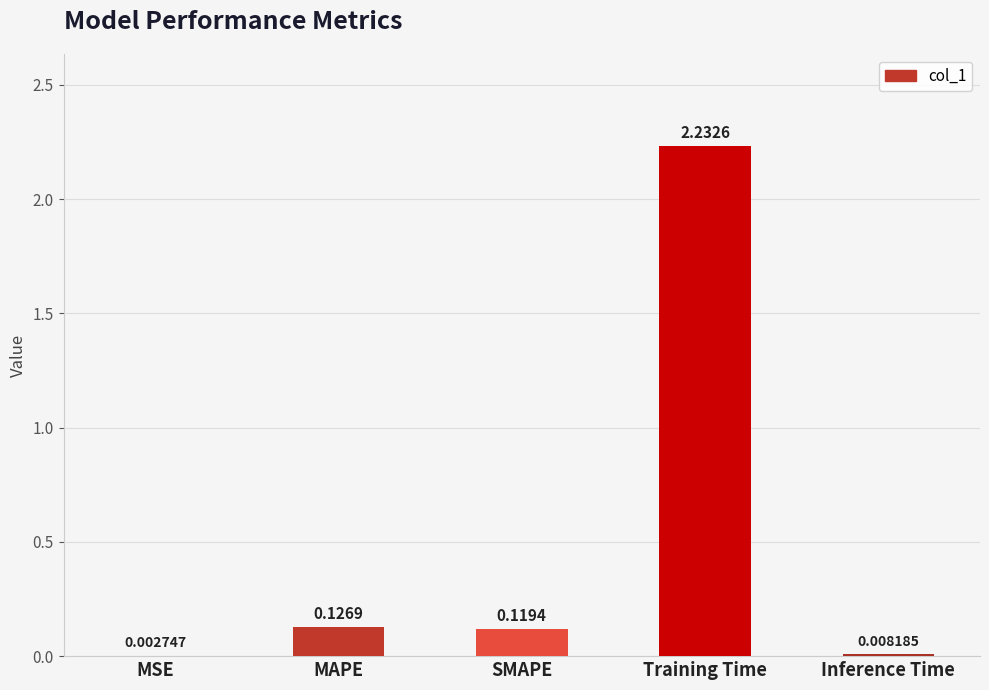

What is the sum of all values?

2.5